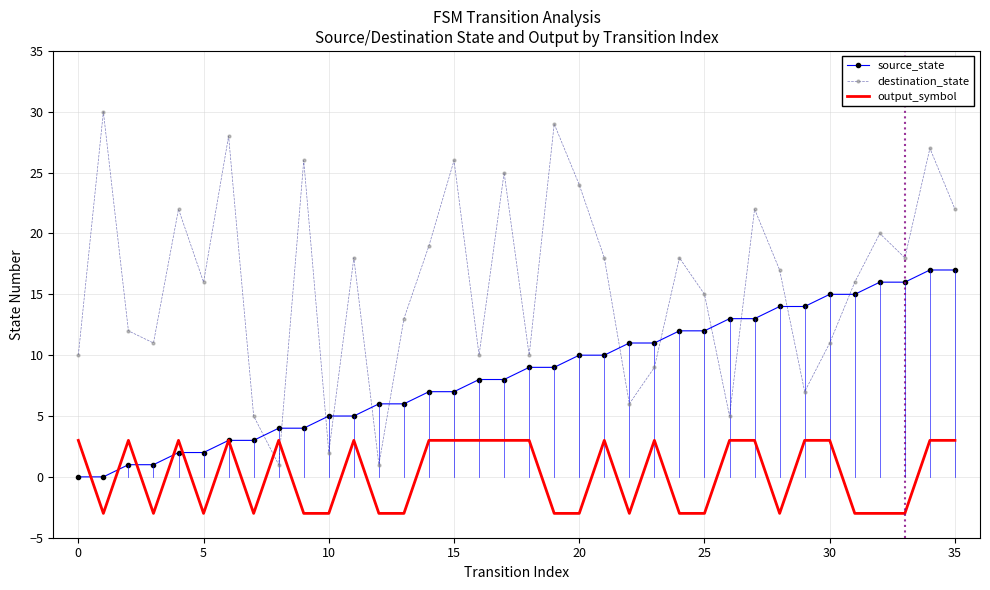

True or false: destination_state has more than 2 interior local peaks.

True